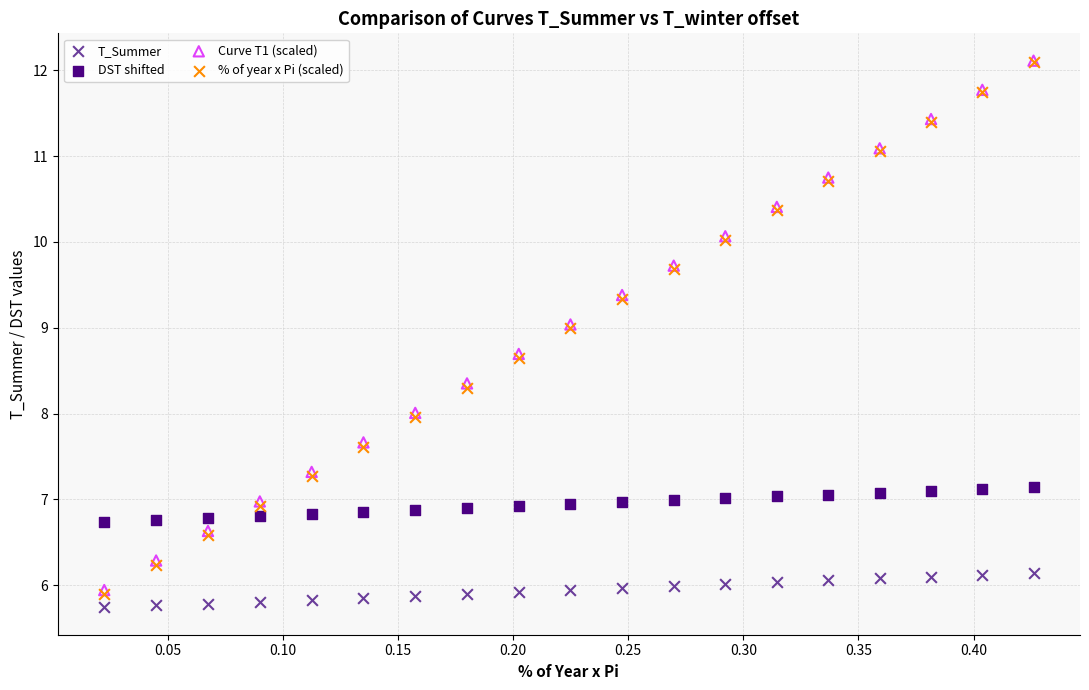

Which series contains the lowest Y value?

T_Summer